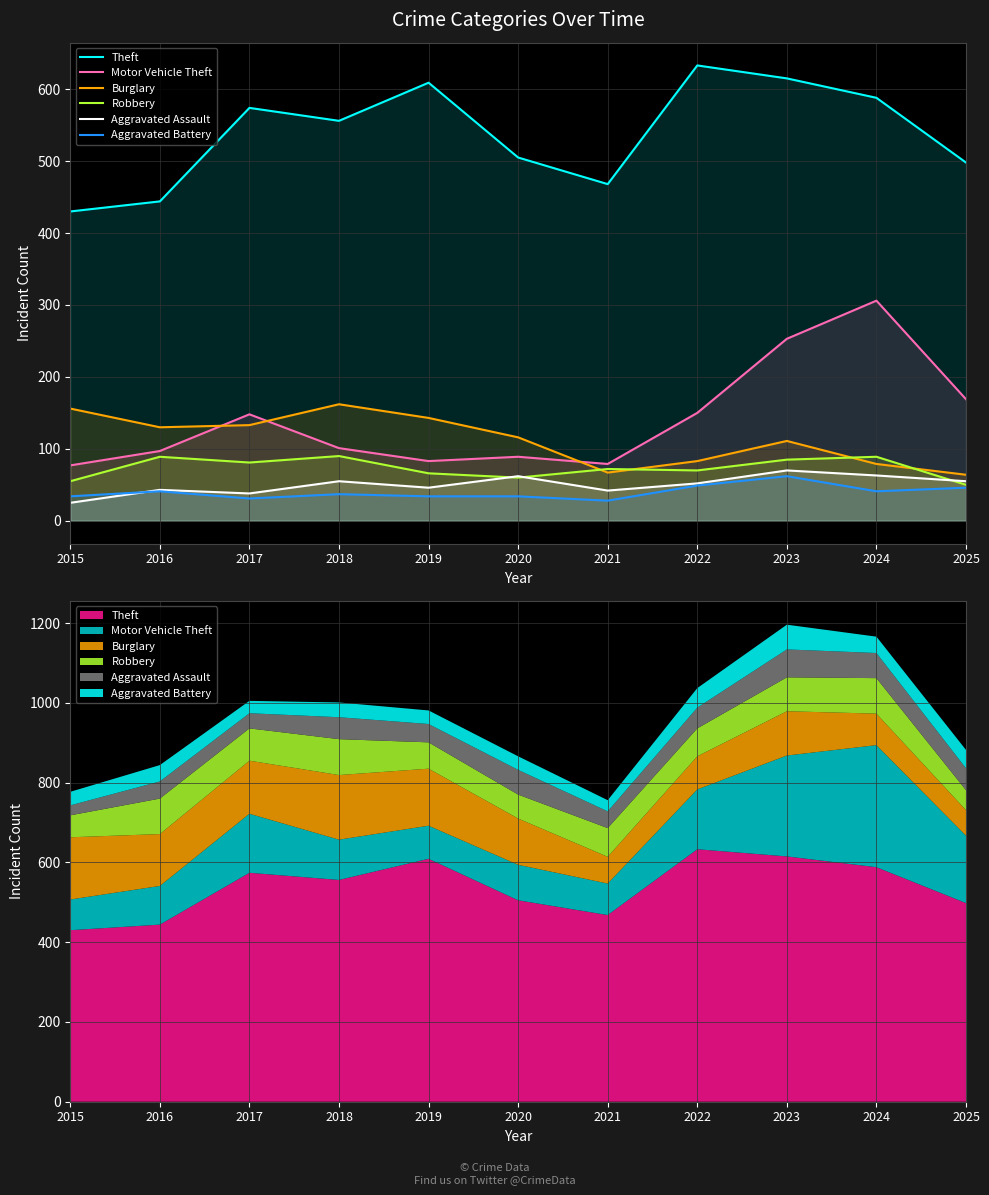

Is it true that Motor Vehicle Theft equals 306 at 2024?

True